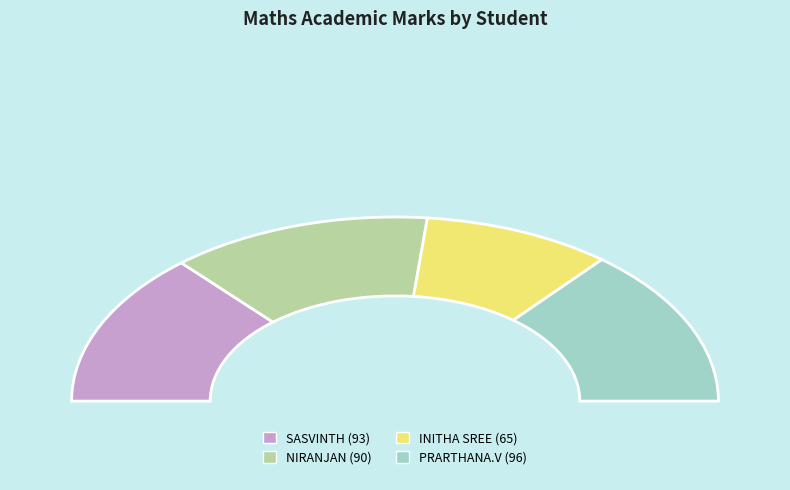

To the nearest percent, what is the average slice percentage?

25%